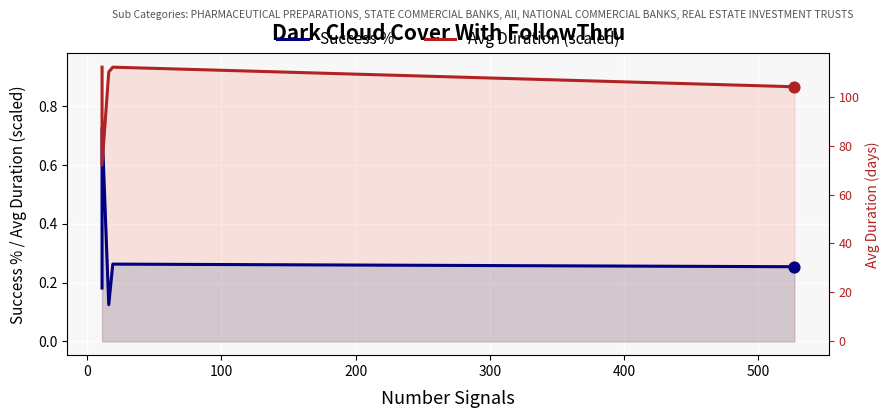

What is the total value across all series at 300?

1.1